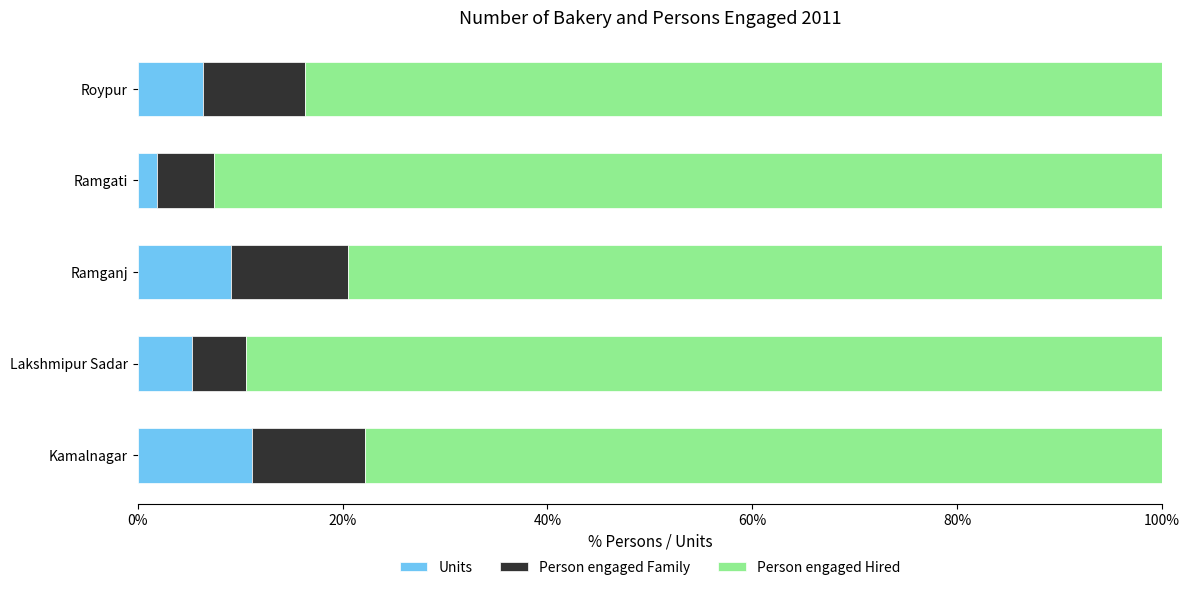

Is it true that Units equals 5.3 at Lakshmipur Sadar?

True